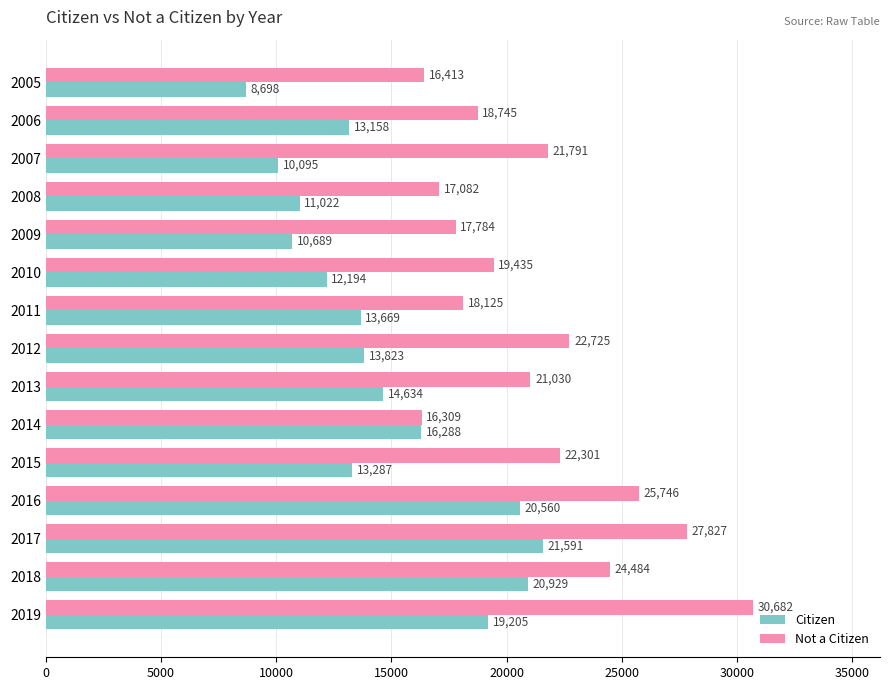

Is the value of Citizen at 2010 greater than the value of Not a Citizen at 2008?

No